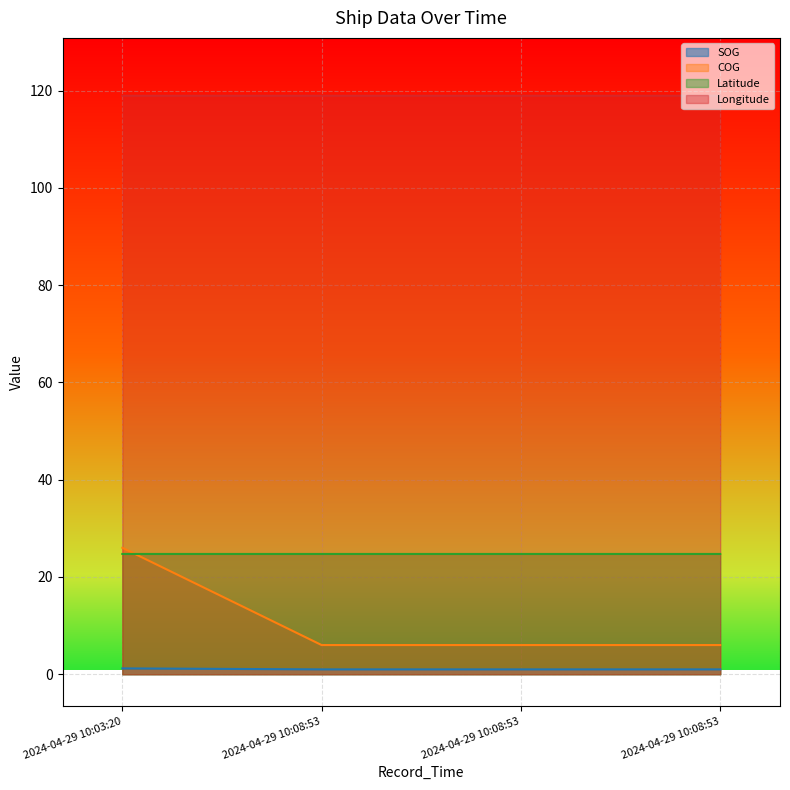

How many lines are shown in the chart?

4